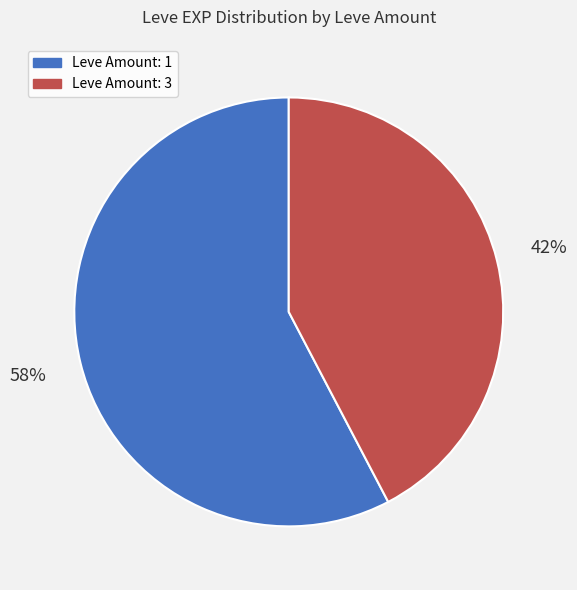

Combined, do Leve Amount: 3 and Leve Amount: 1 account for over 50%?

Yes